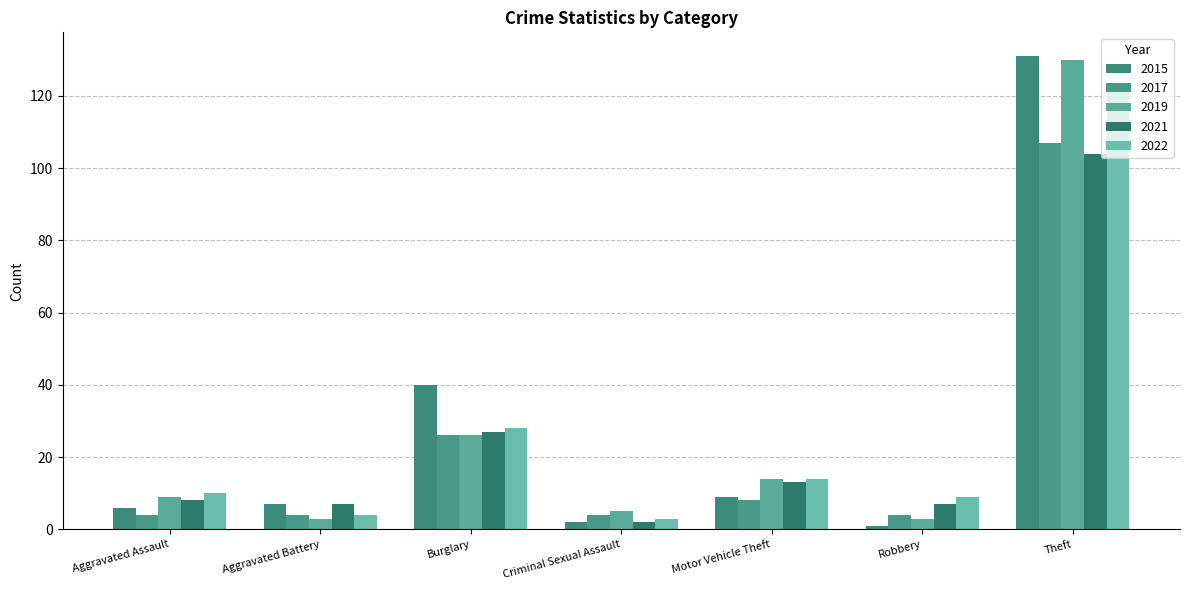

How many data points does each series have?

7